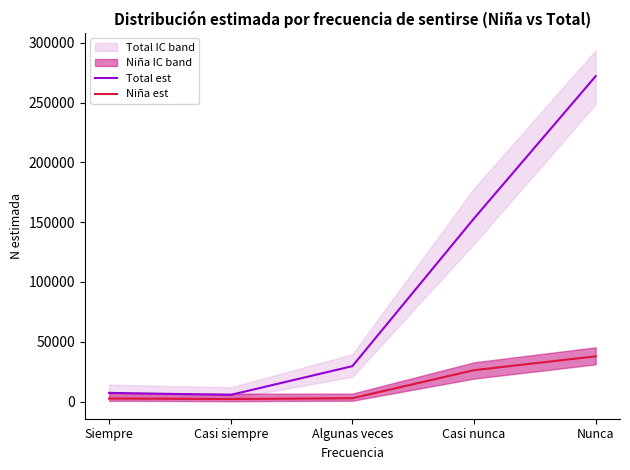

Where does the Total est series first go above 29628?

Casi nunca